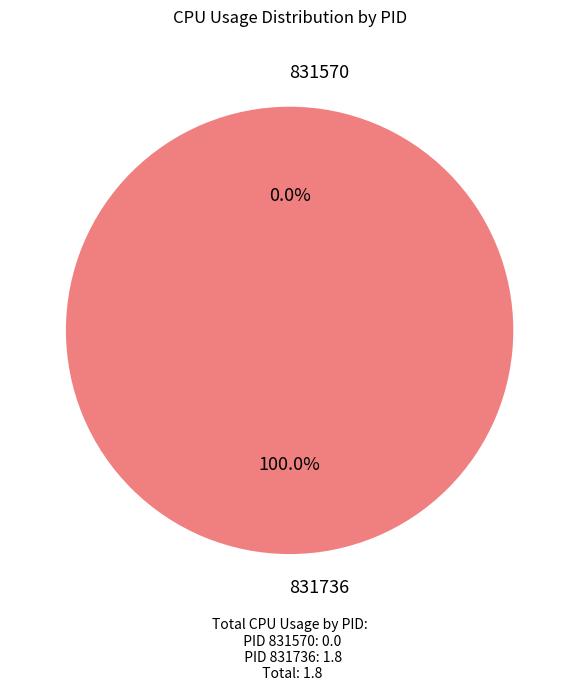

What is the total percentage of 831736 and 831570?

100.0%